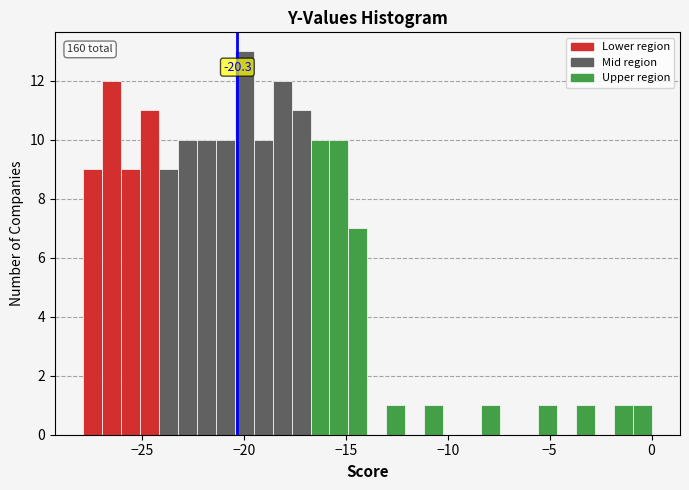

Around what value on the x-axis is the tallest bar? Give the approximate position of its centre, as read against the axis.

-20.0